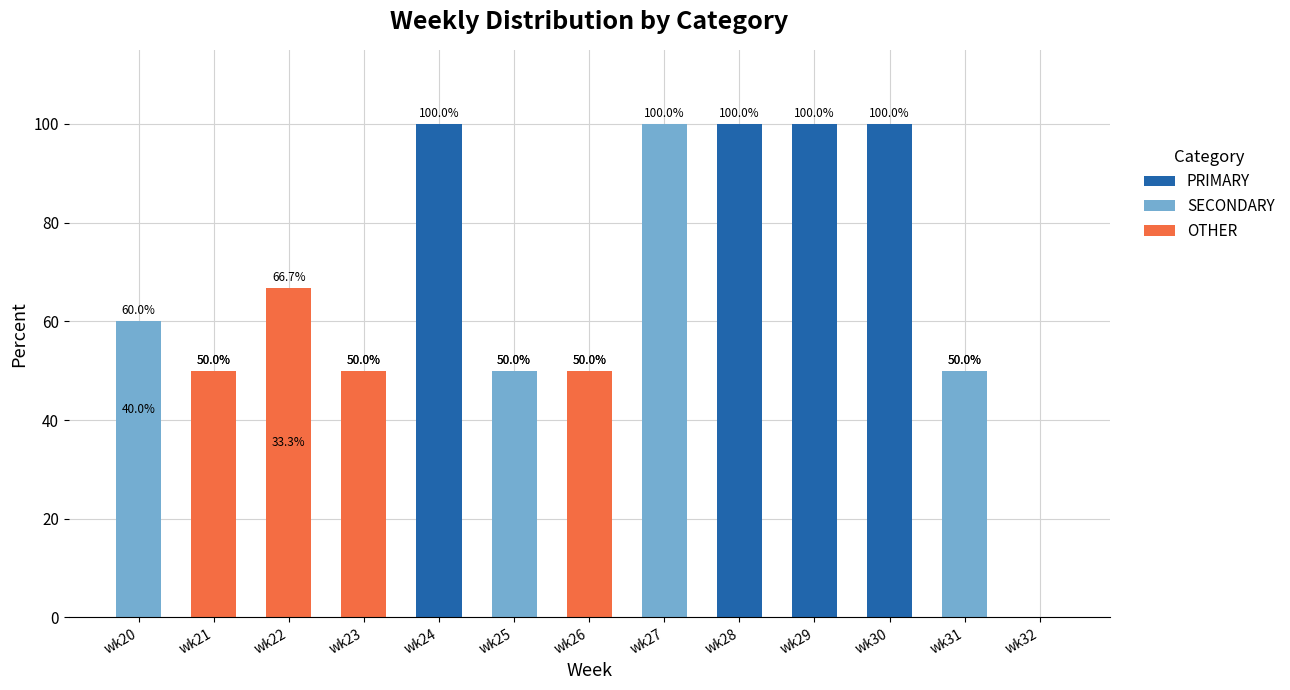

Between wk23 and wk25, which series saw the biggest shift?

SECONDARY